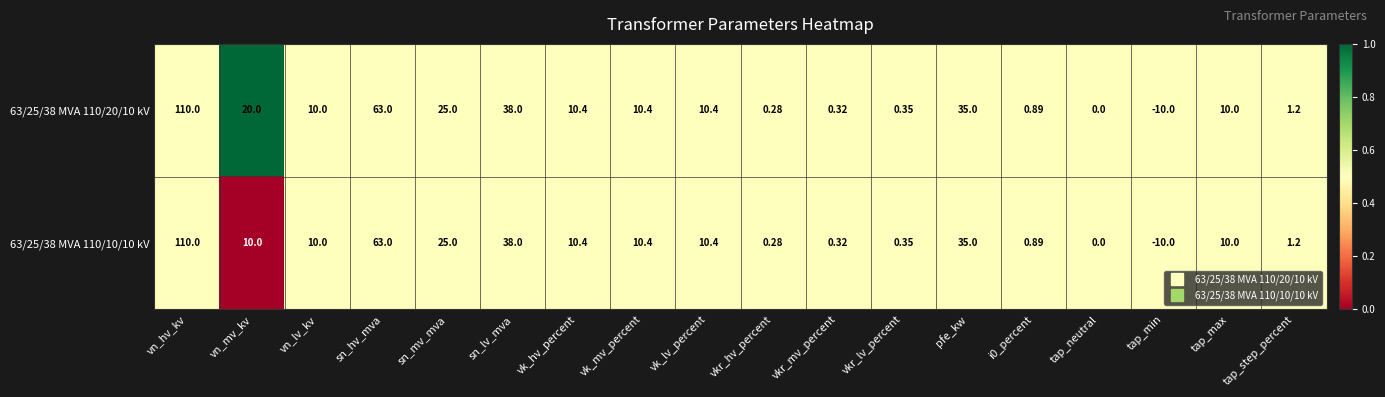

At which label does 63/25/38 MVA 110/20/10 kV first exceed 10?

vn_hv_kv